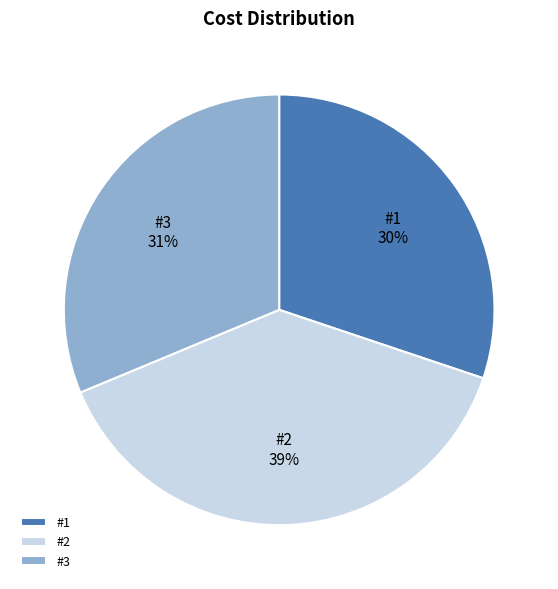

Which category has the biggest portion of the pie?

#2